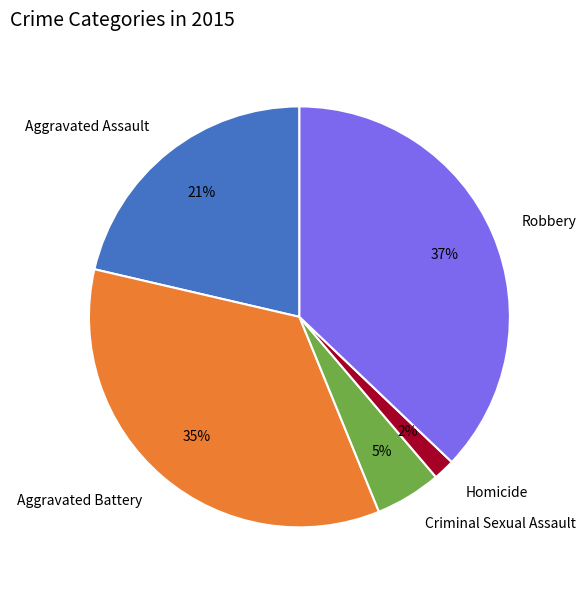

How many segments does this pie chart have?

5